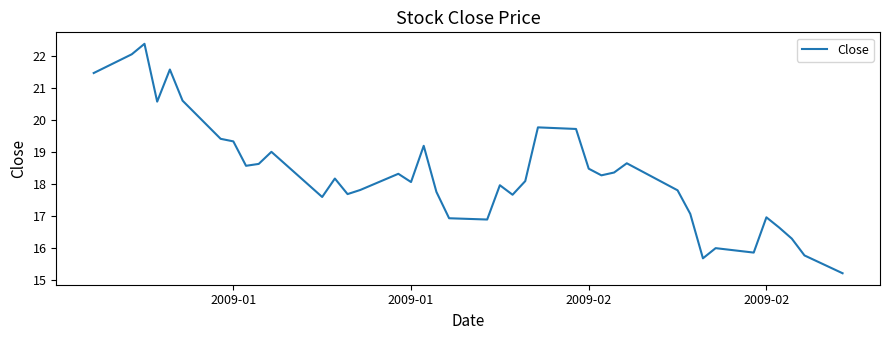

What is the greatest value displayed?

22.4